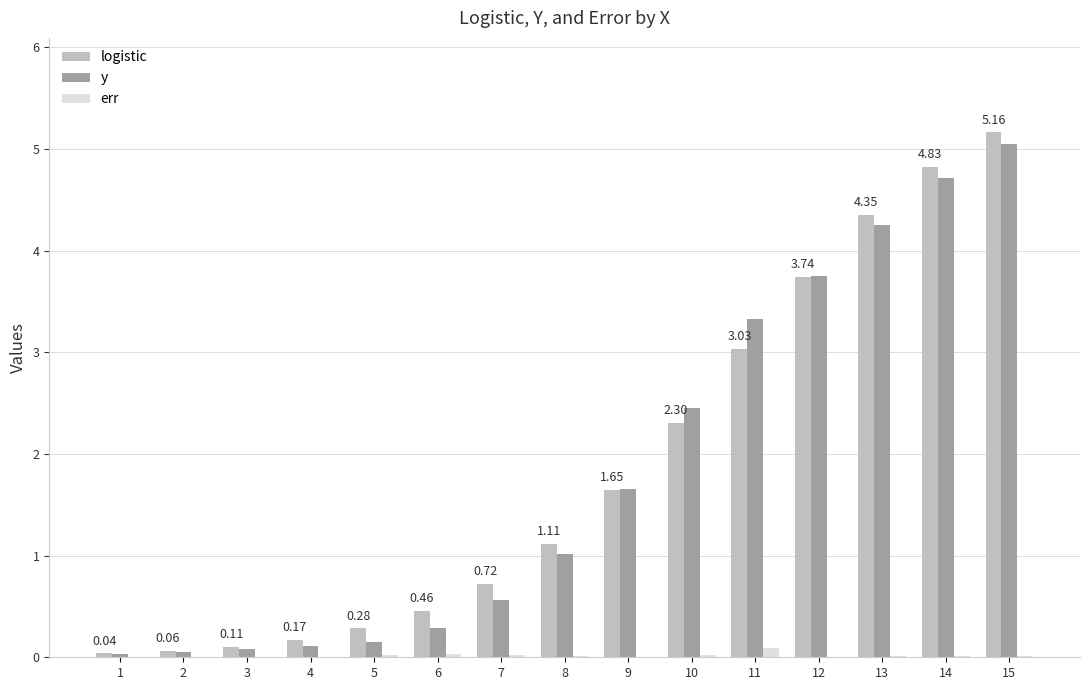

At which category is the sum across all series the highest?

15